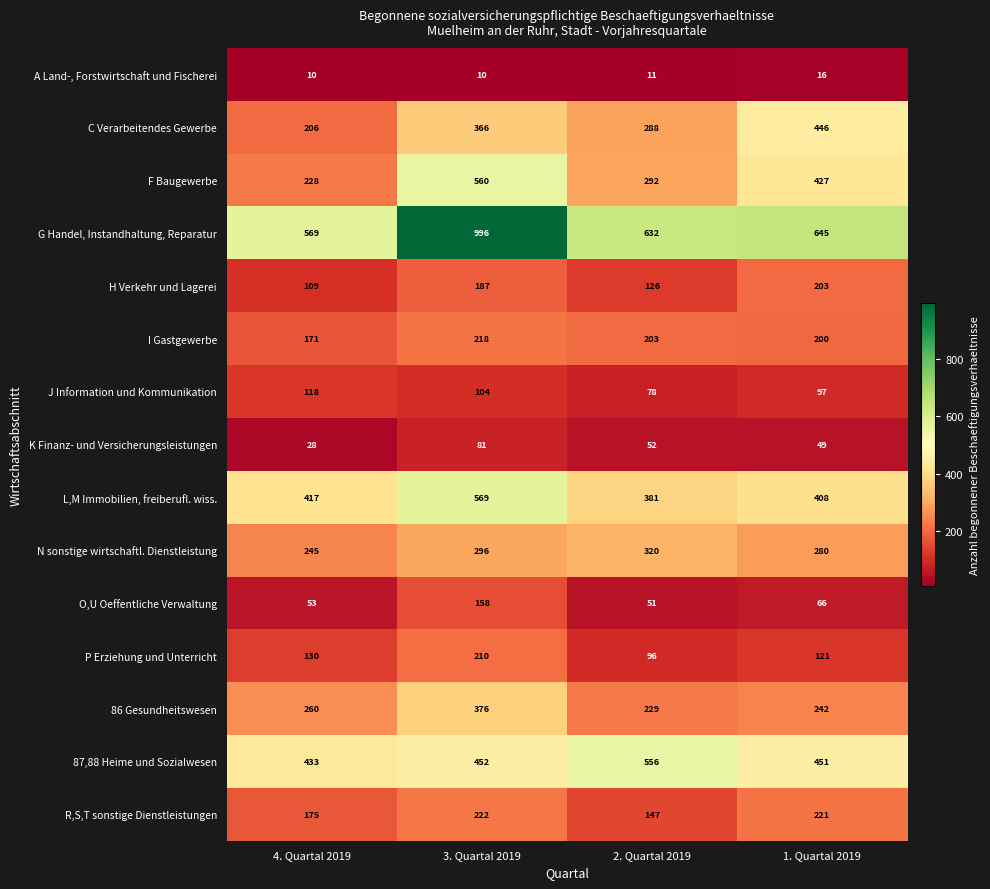

Count the number of data series in this chart.

15